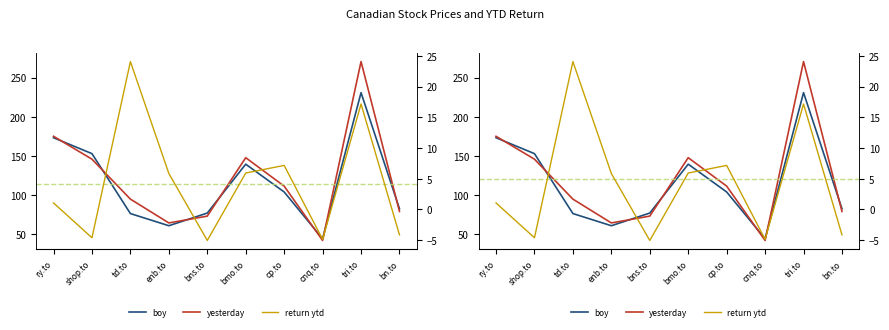

True or false: return ytd and yesterday cross at least once.

False